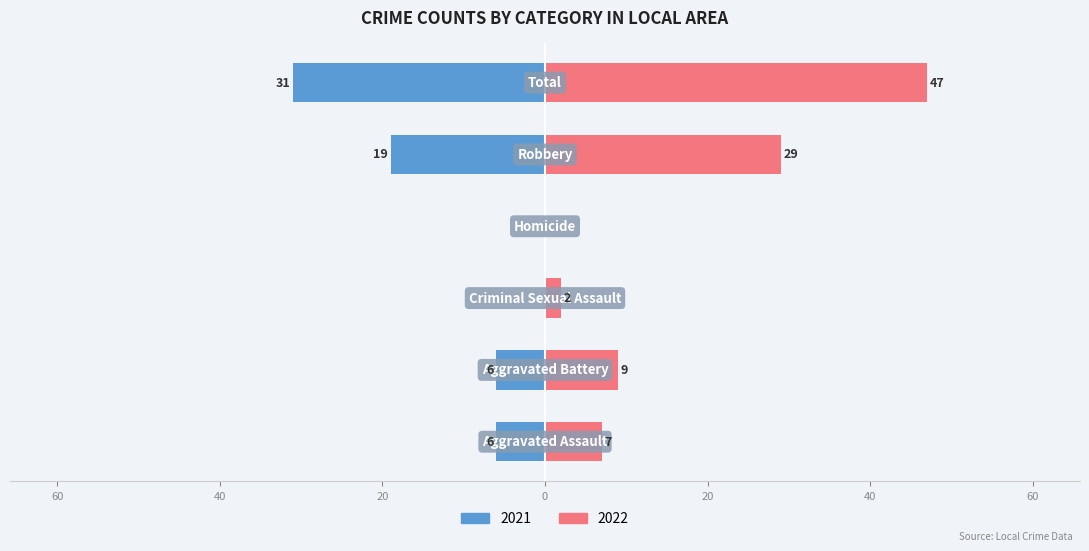

List the series in order of their peak value, lowest first.

2021, 2022